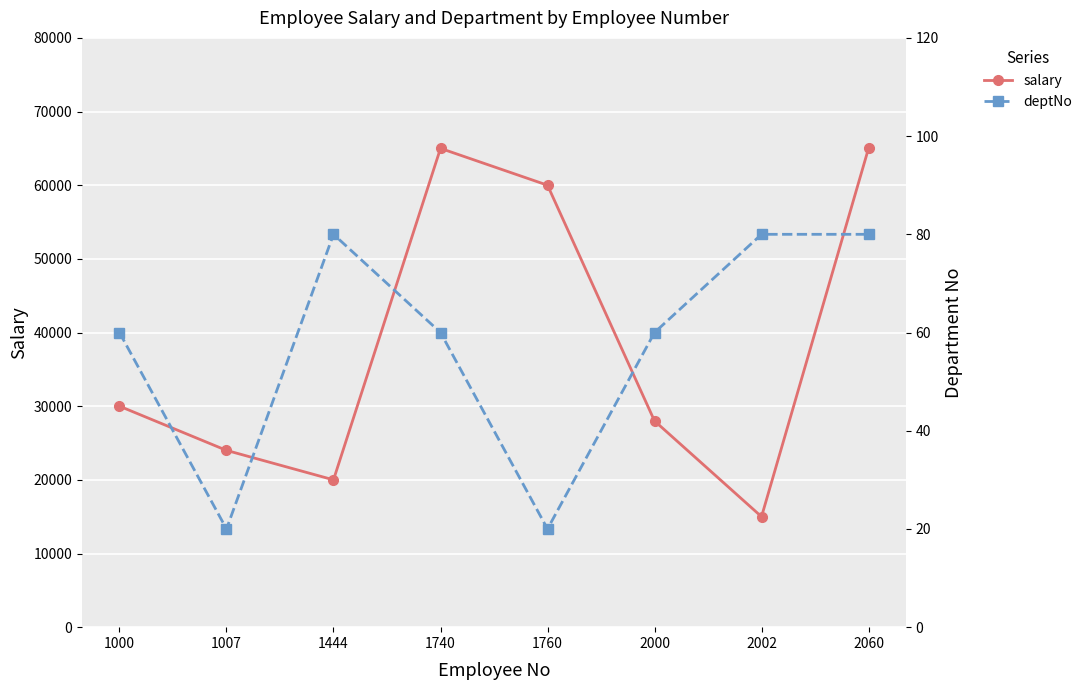

True or false: salary and deptNo cross at least once.

False